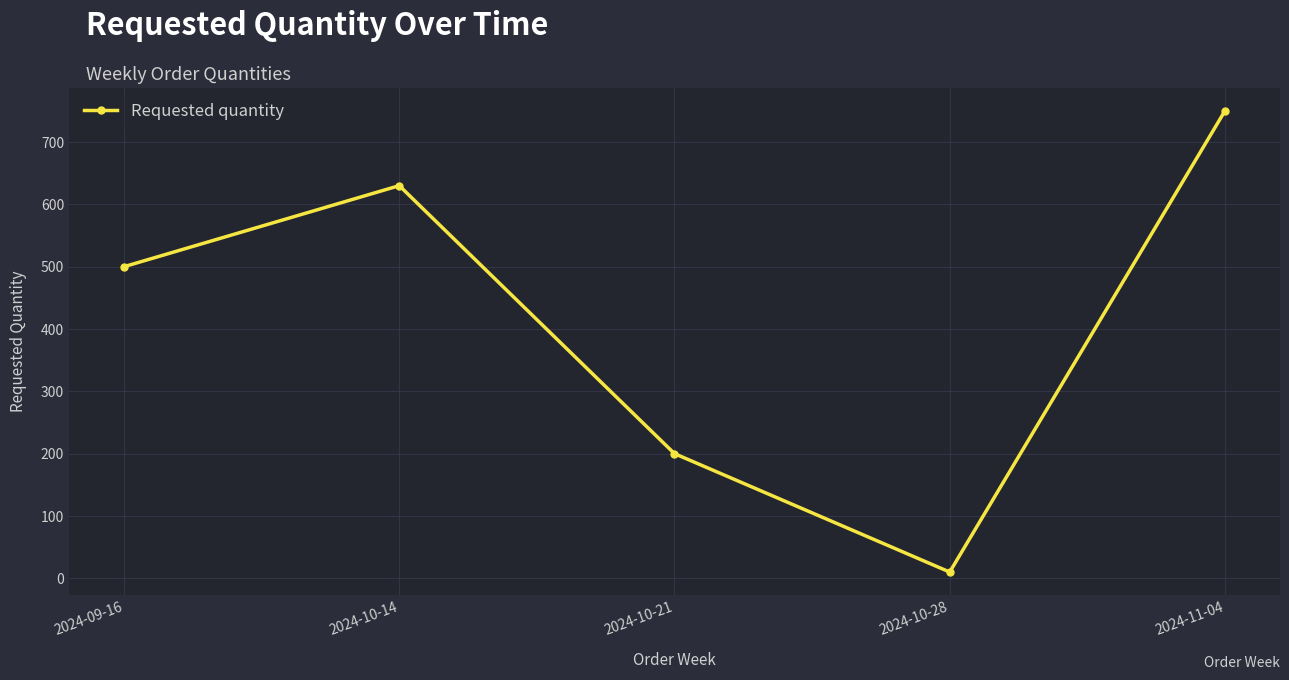

What is the maximum value shown in the chart?

750